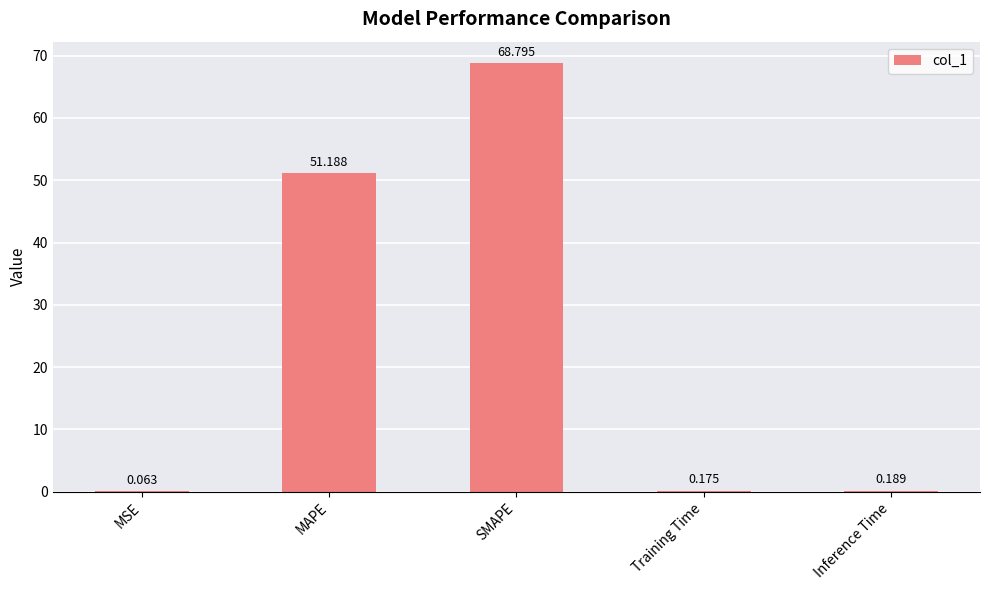

What is the difference between the values at SMAPE and Training Time?

68.6